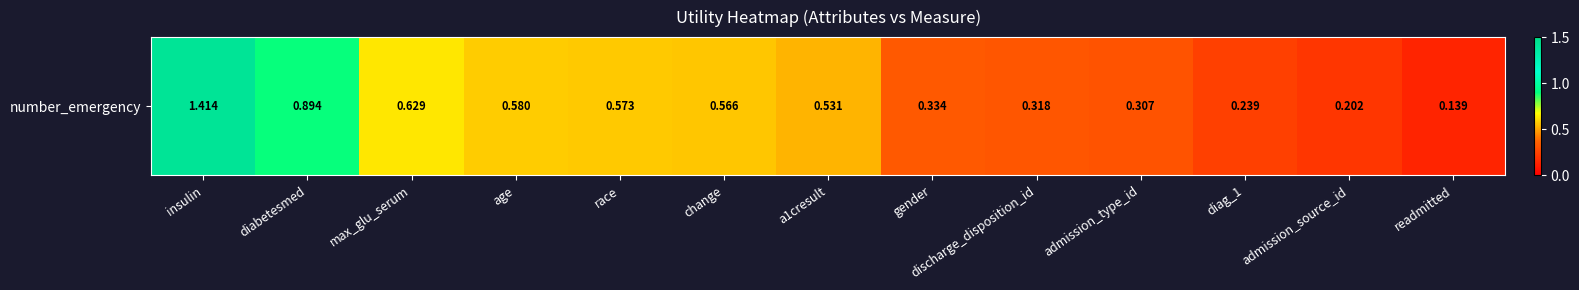

Read the value at max_glu_serum.

0.6